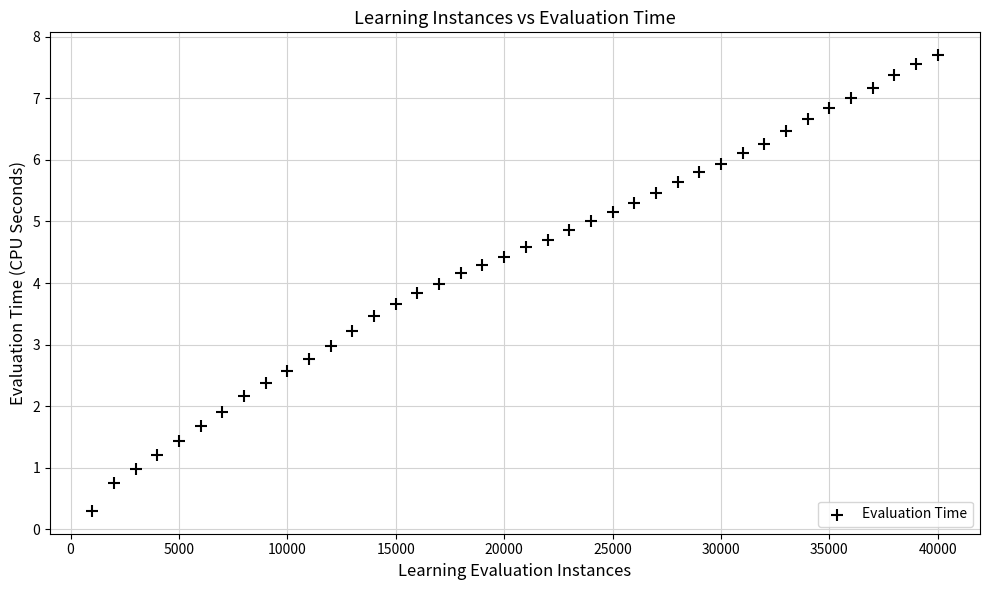

What is the range of Y values (max minus min)?

7.4